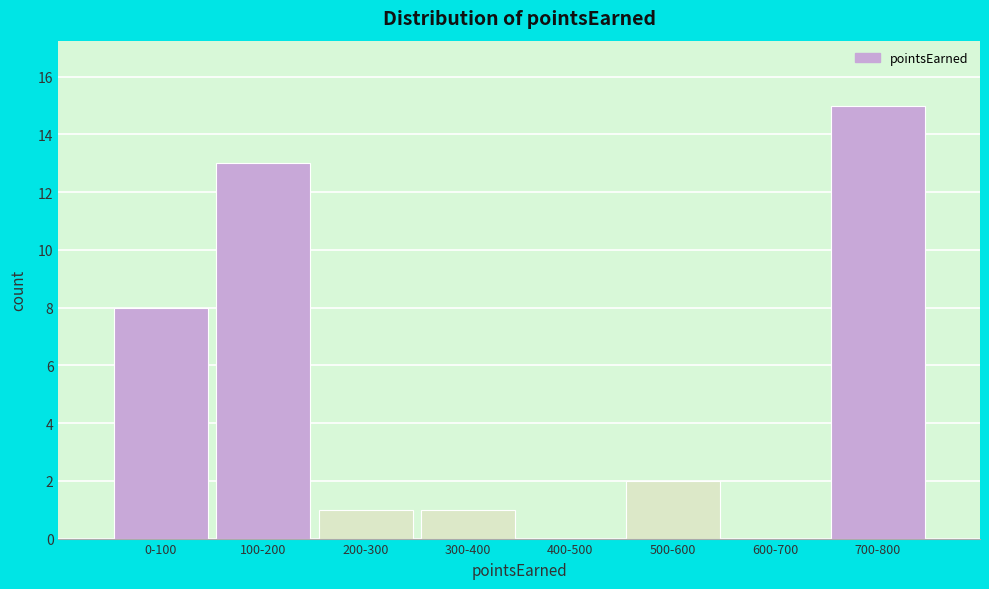

Reading left to right, transcribe all the data shown in this chart.

0-100=8	100-200=13	200-300=1	300-400=1	400-500=0	500-600=2	600-700=0	700-800=15